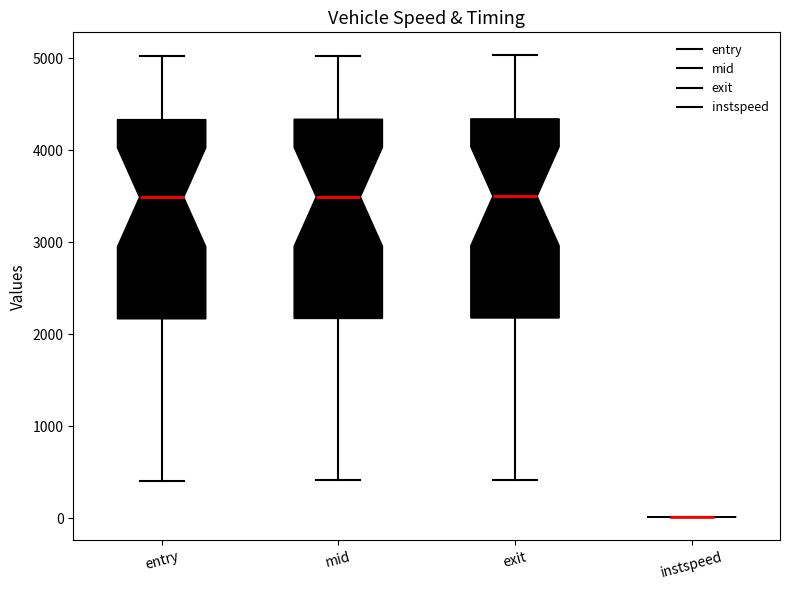

Reading left to right, read every box against the y-axis: the position of its median line, the range the box covers, and the ends of its whiskers. The values are not printed on the chart, so give them approximately, as read against the axis.

entry: median 3500, box 2200 to 4300, whiskers 400 to 5000
mid: median 3500, box 2200 to 4300, whiskers 400 to 5000
exit: median 3500, box 2200 to 4300, whiskers 400 to 5000
instspeed: box collapsed to a line at 0, whiskers 0 to 0